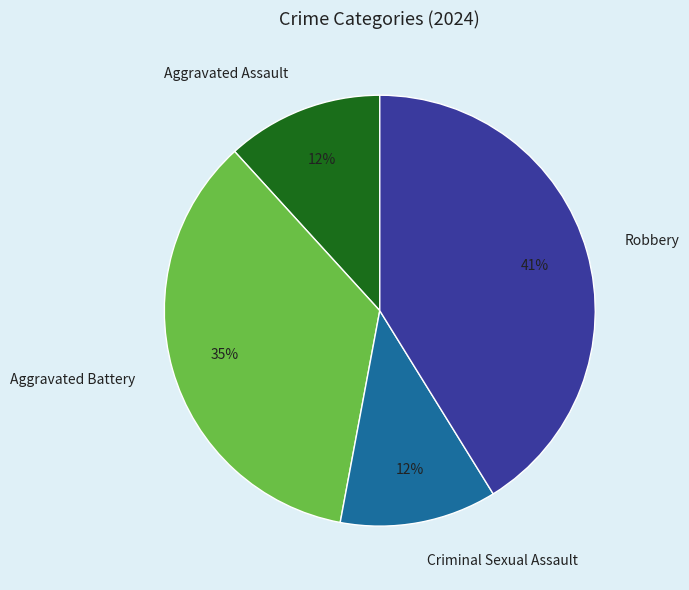

How many slices are in this pie chart?

4